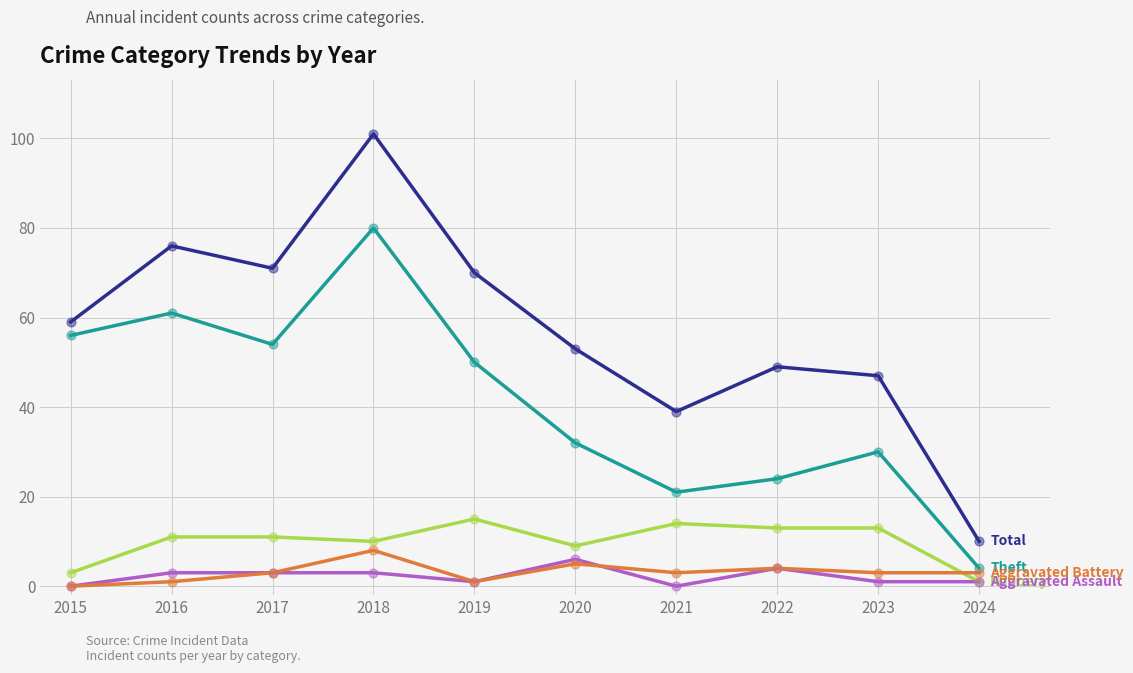

What is the total value across all series at 2015?

118